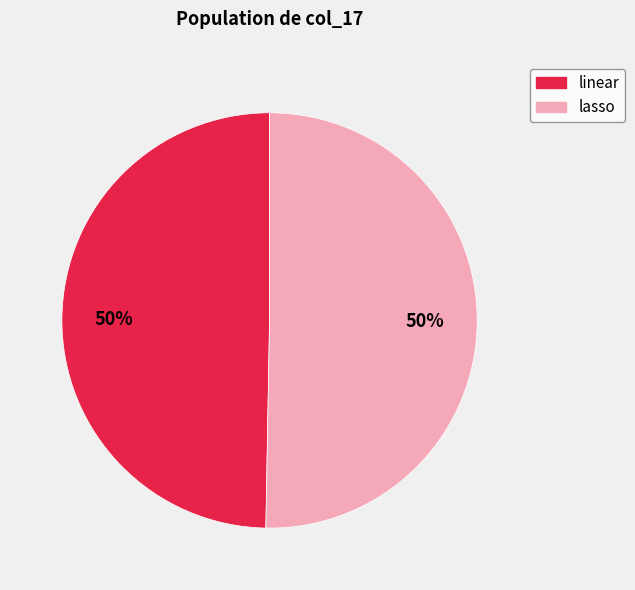

To the nearest percent, what portion does linear represent?

50%